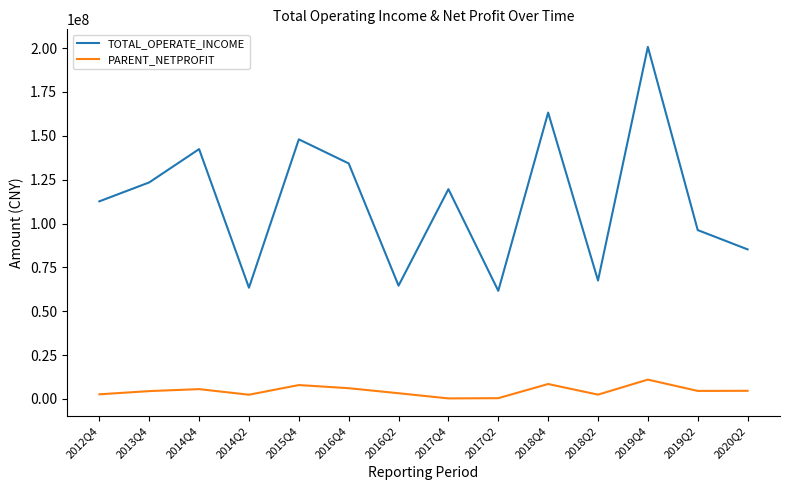

True or false: TOTAL_OPERATE_INCOME and PARENT_NETPROFIT cross at least once.

False